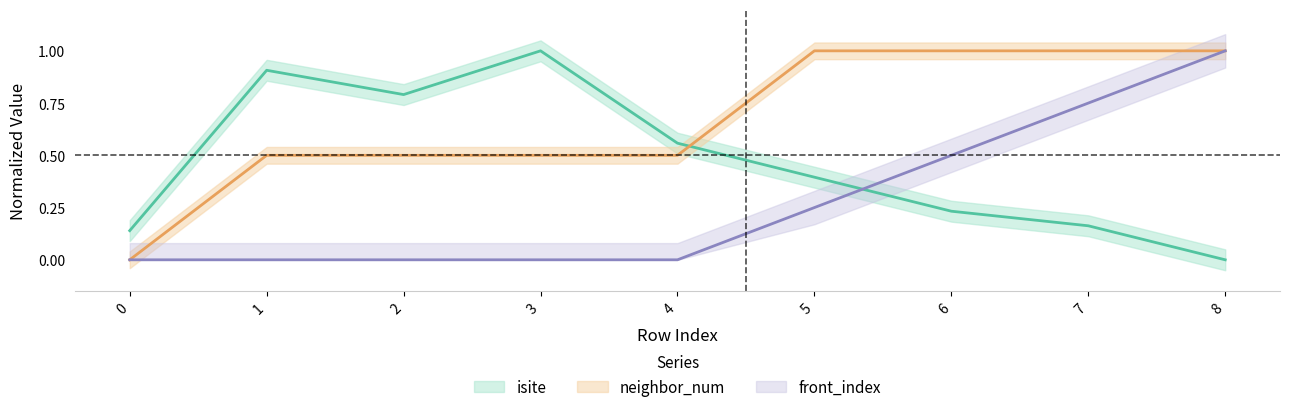

How many distinct data groups are displayed?

3